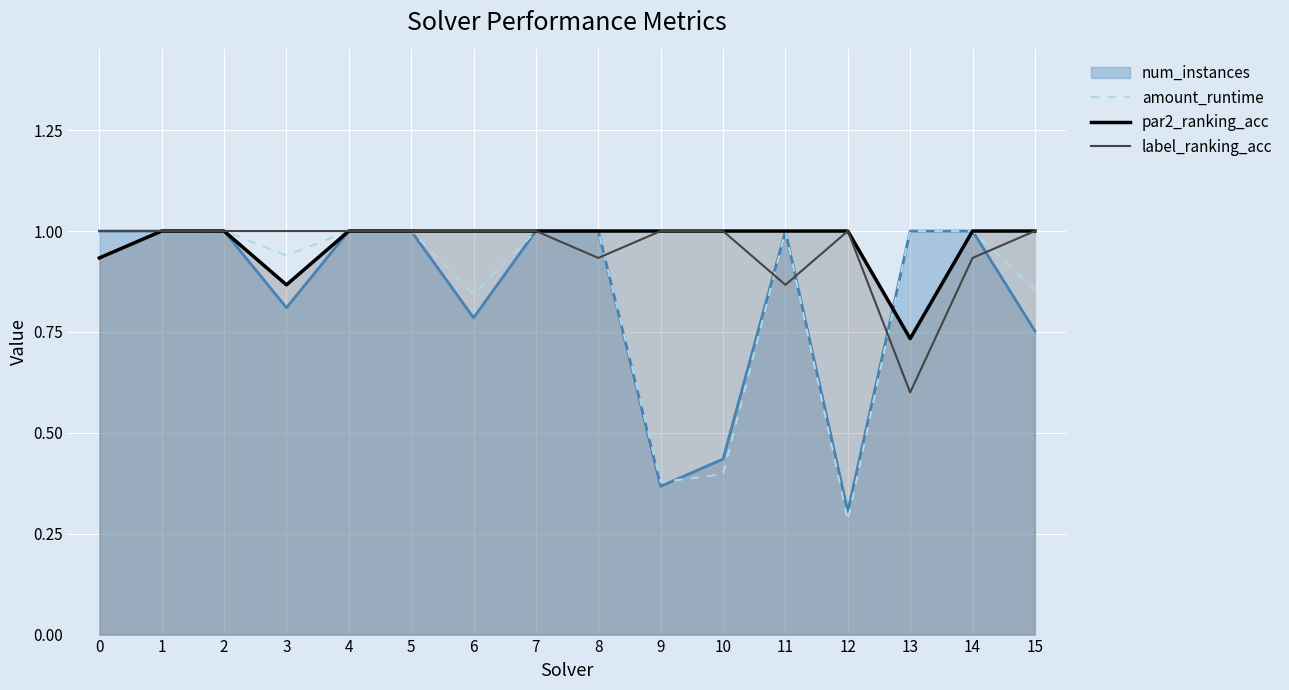

What is the total value across all series at 4?

4.0